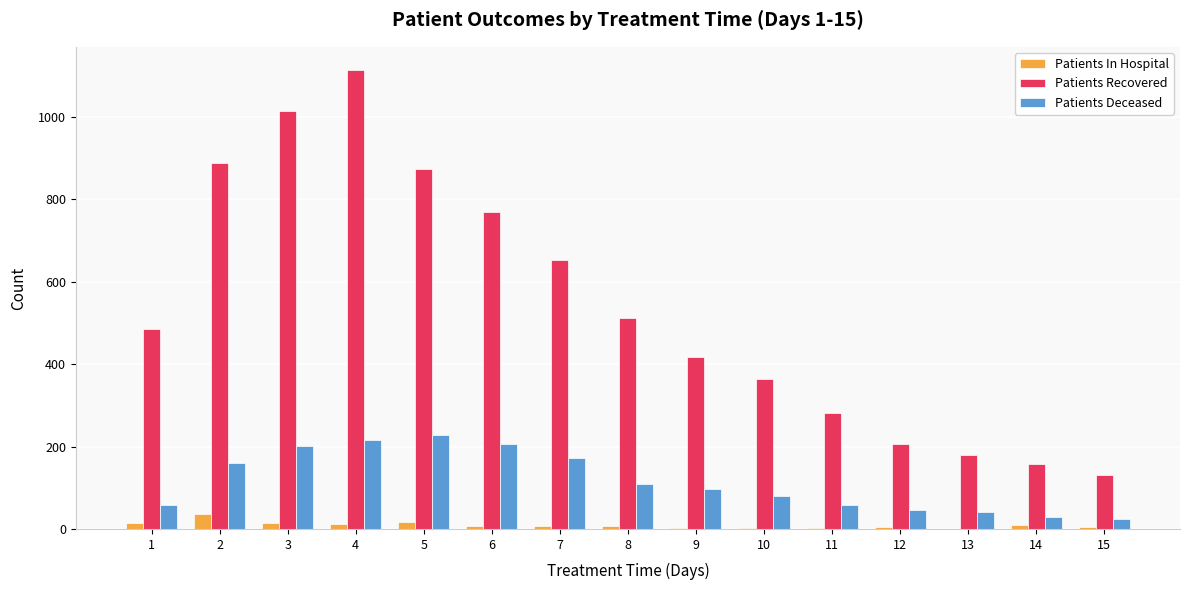

Count the number of data series in this chart.

3